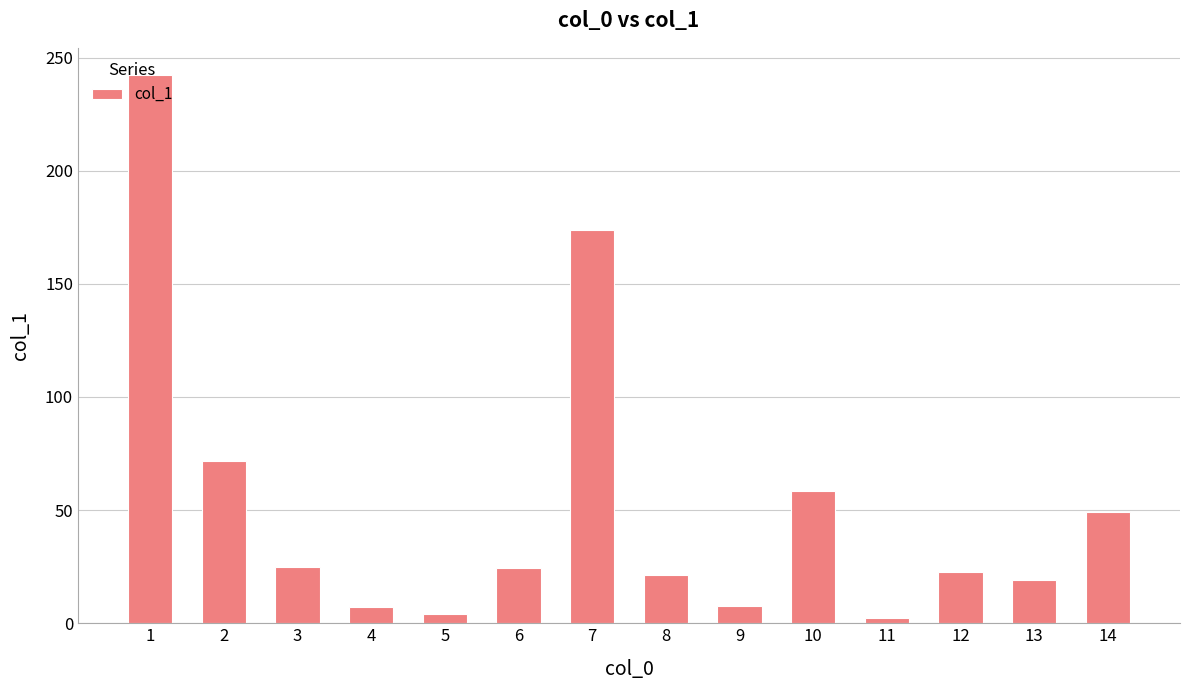

The chart shows a value of 174.0 at 7. True or false?

True